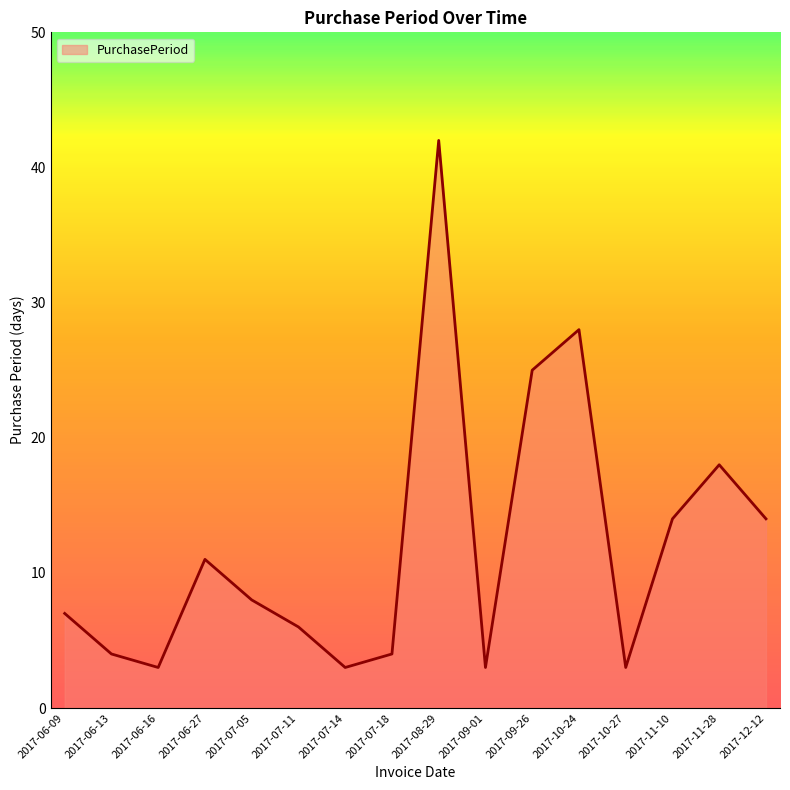

The value at 2017-09-01 is 3. True or false?

True